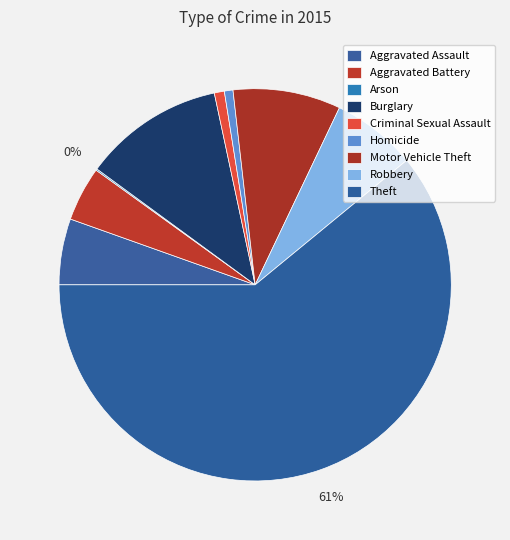

Which category has the biggest portion of the pie?

Theft